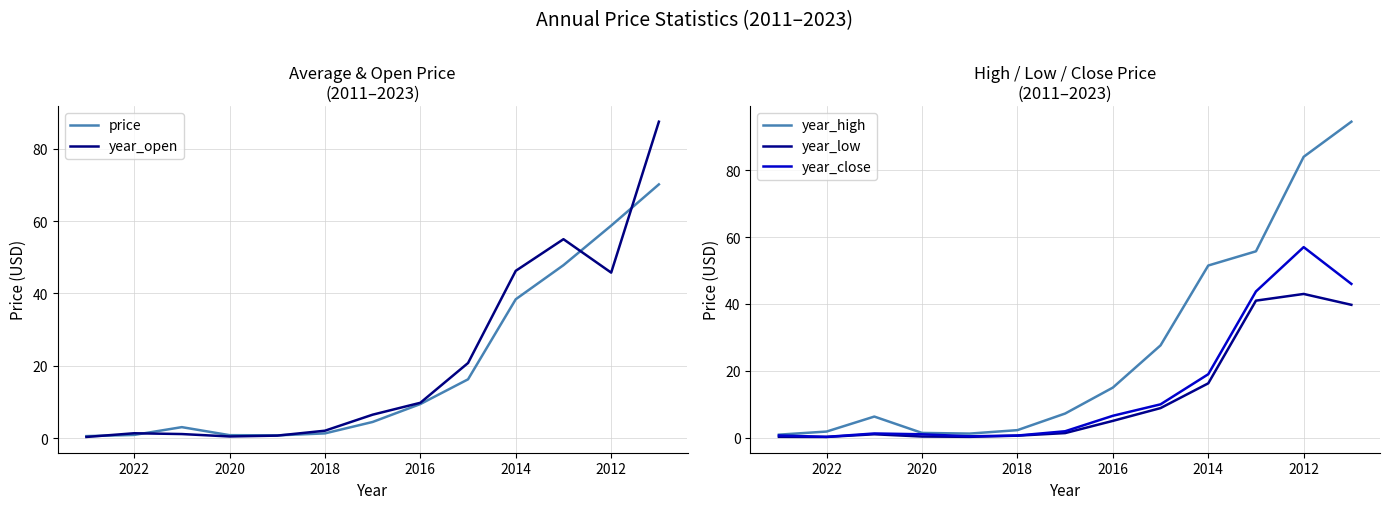

How many data points in year_close are less than 1?

4